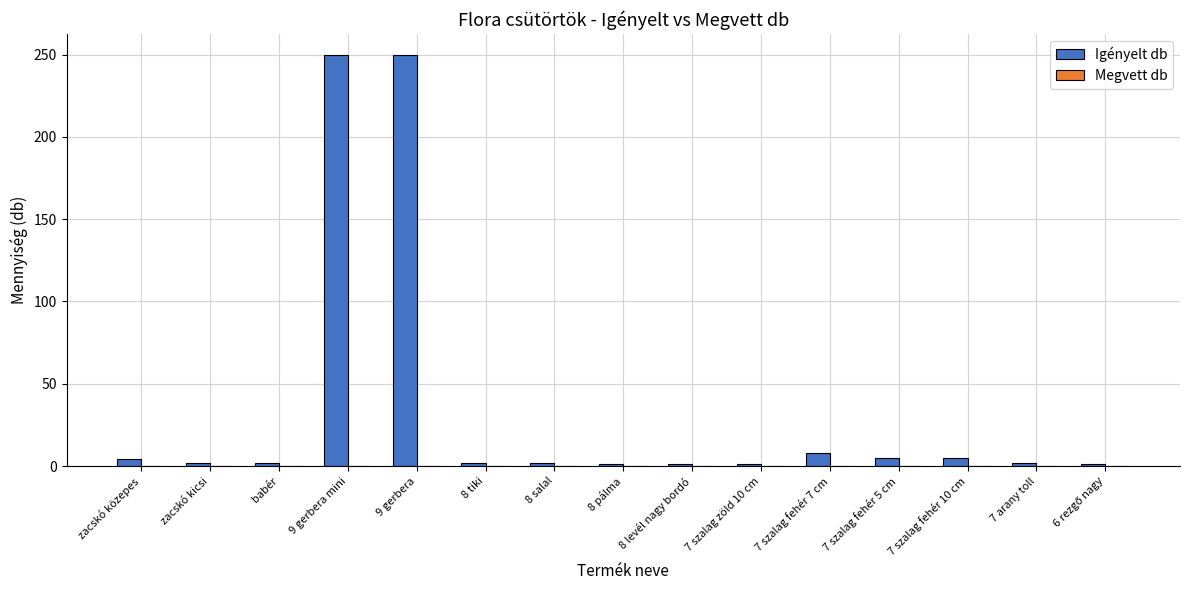

What is the maximum value shown in the chart?

250